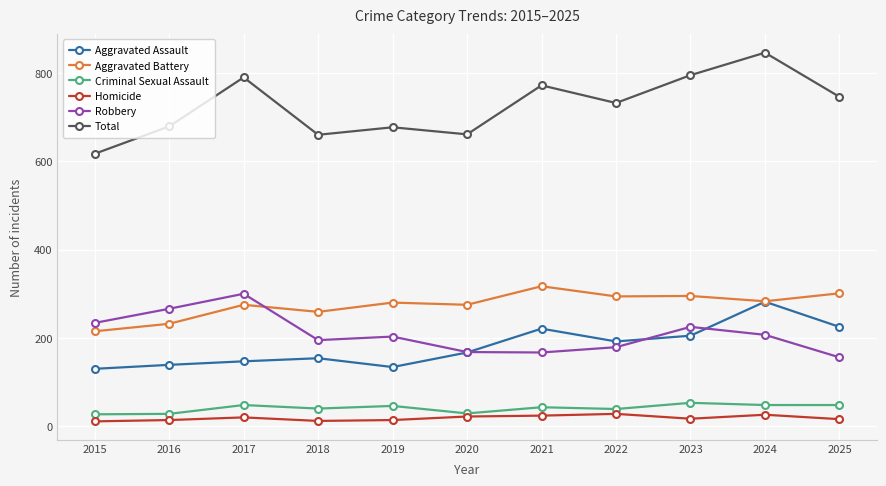

Does the chart display data point markers on the line(s)?

Yes